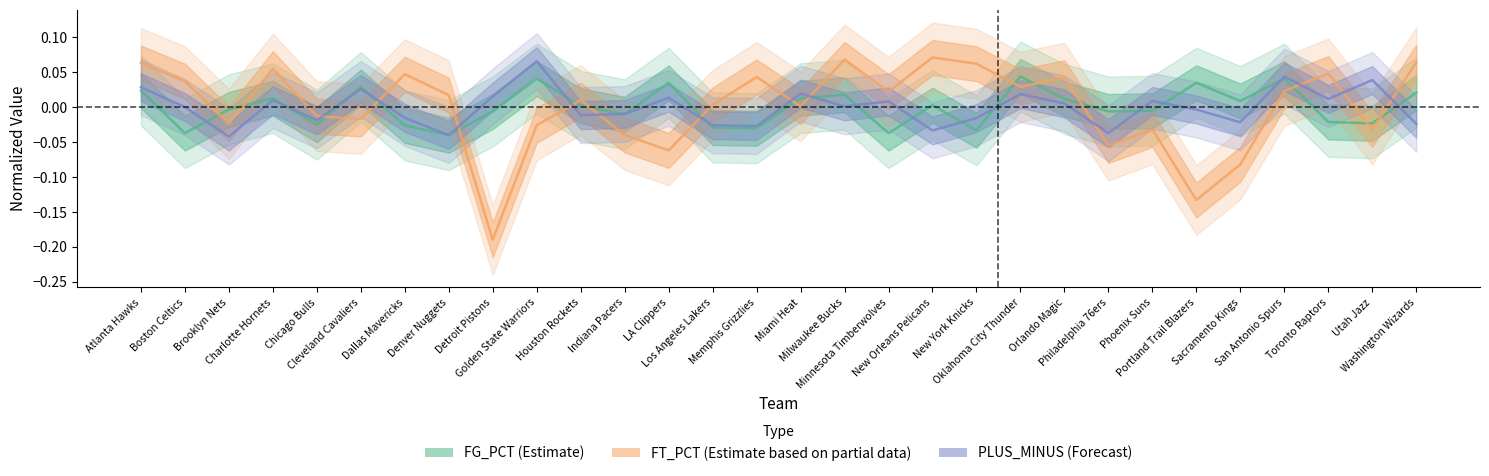

Does the chart have visible grid lines?

No